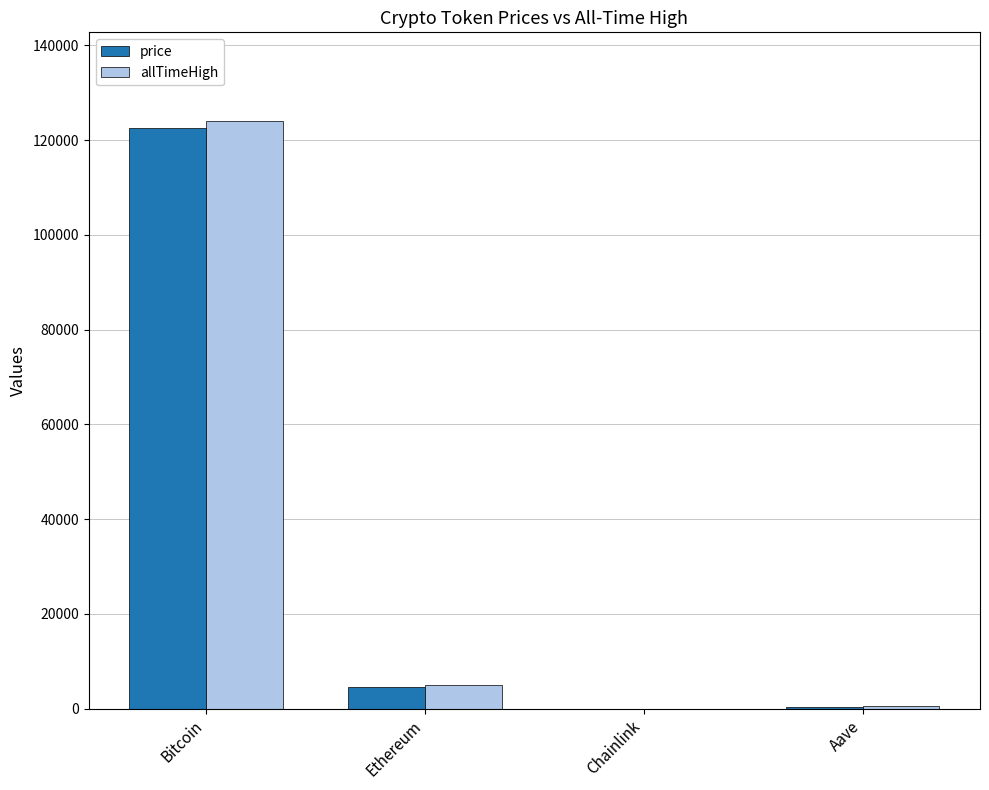

At which category does the chart reach its peak across all series?

Bitcoin